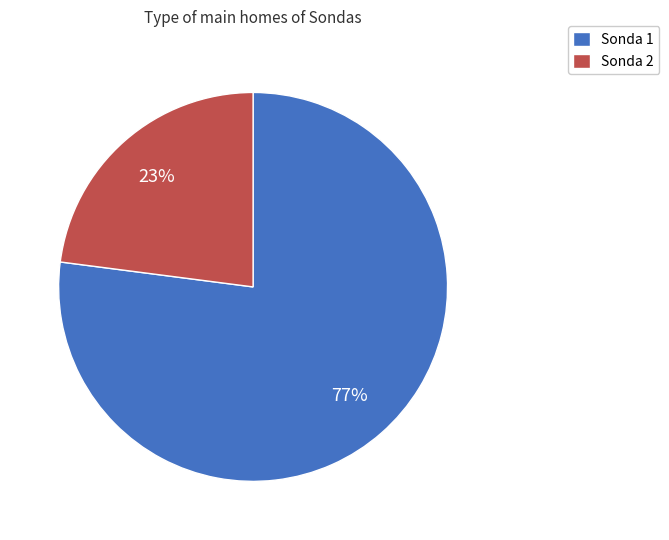

What is the largest slice in the pie chart?

Sonda 1